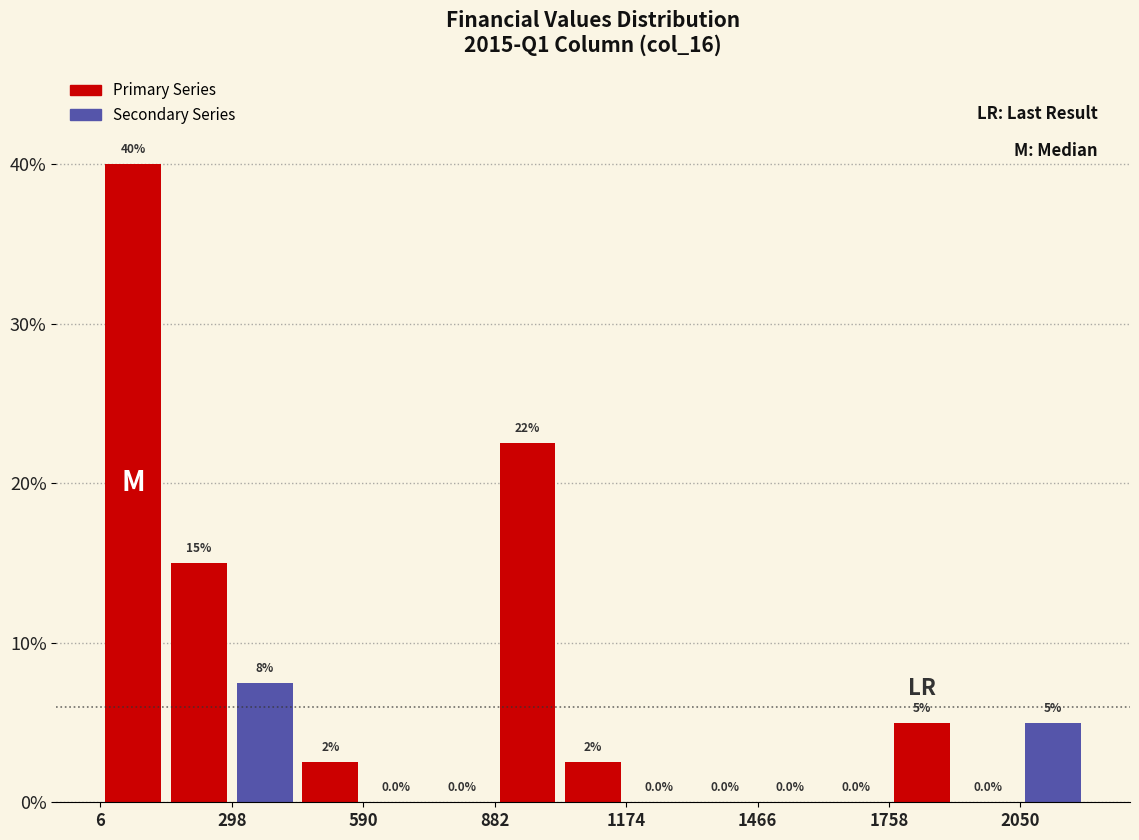

Read against the x-axis, roughly where is the centre of the tallest bar?

100